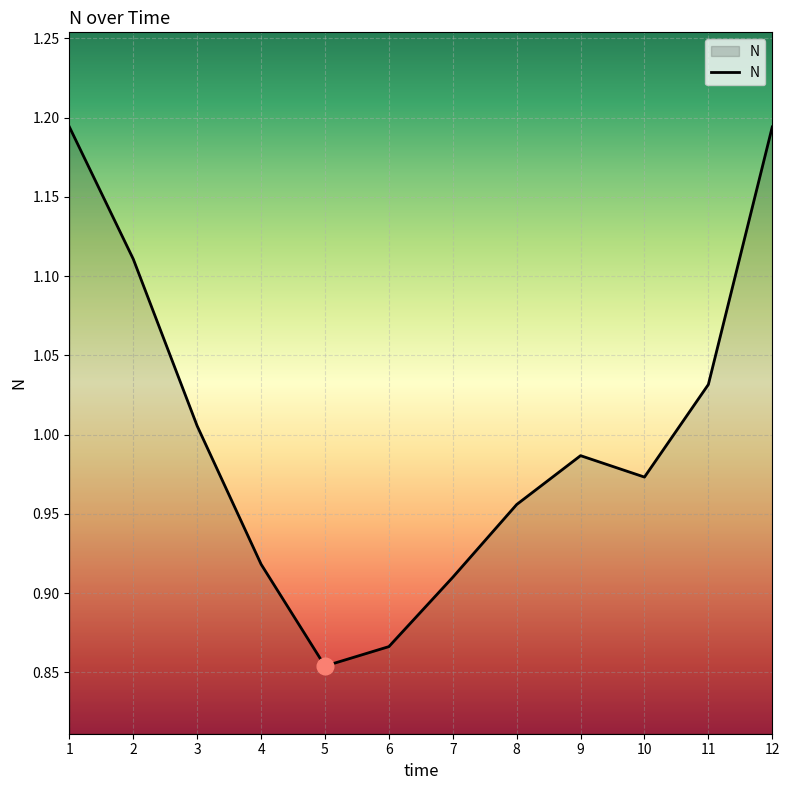

Where is the first local maximum?

9